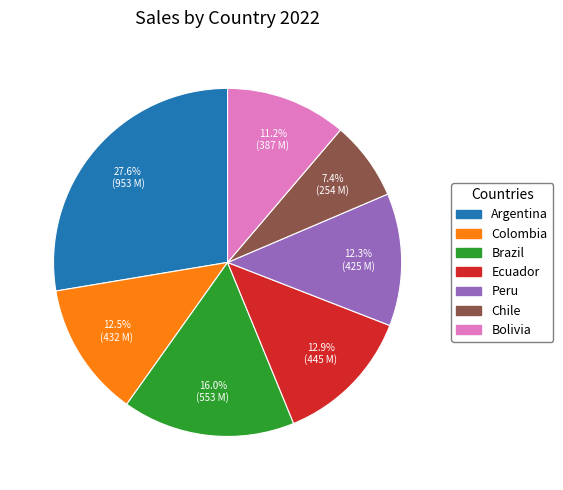

Which category has the smallest portion of the pie?

Chile